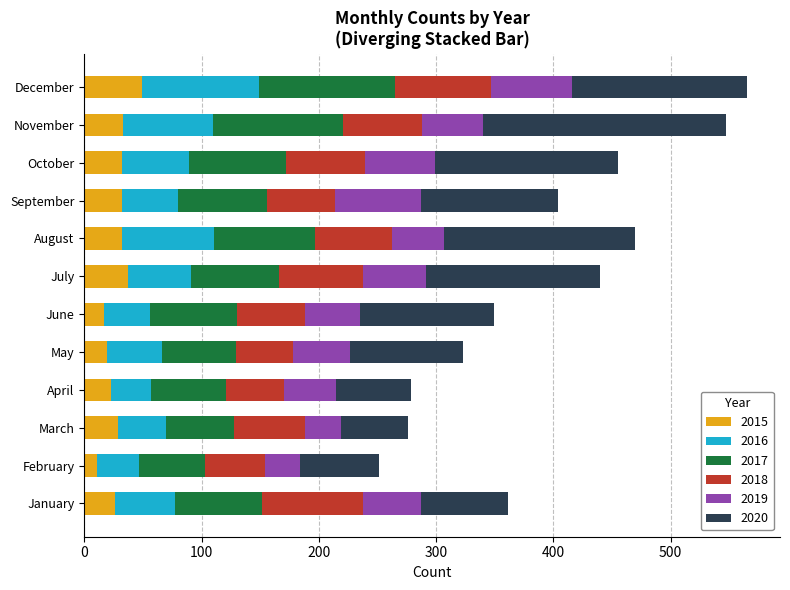

At which label does 2015 reach its peak?

December